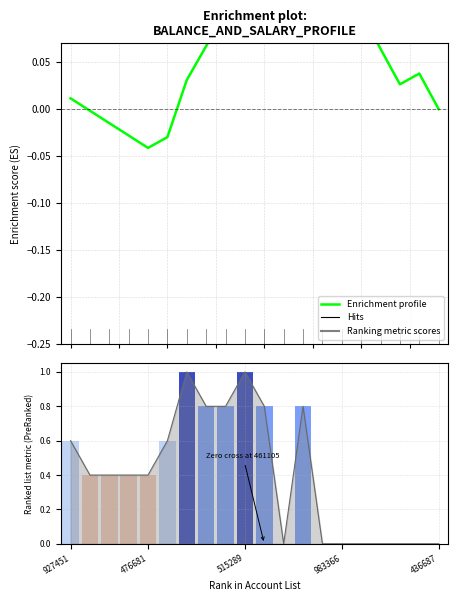

The value at 18 is 0.1. True or false?

False